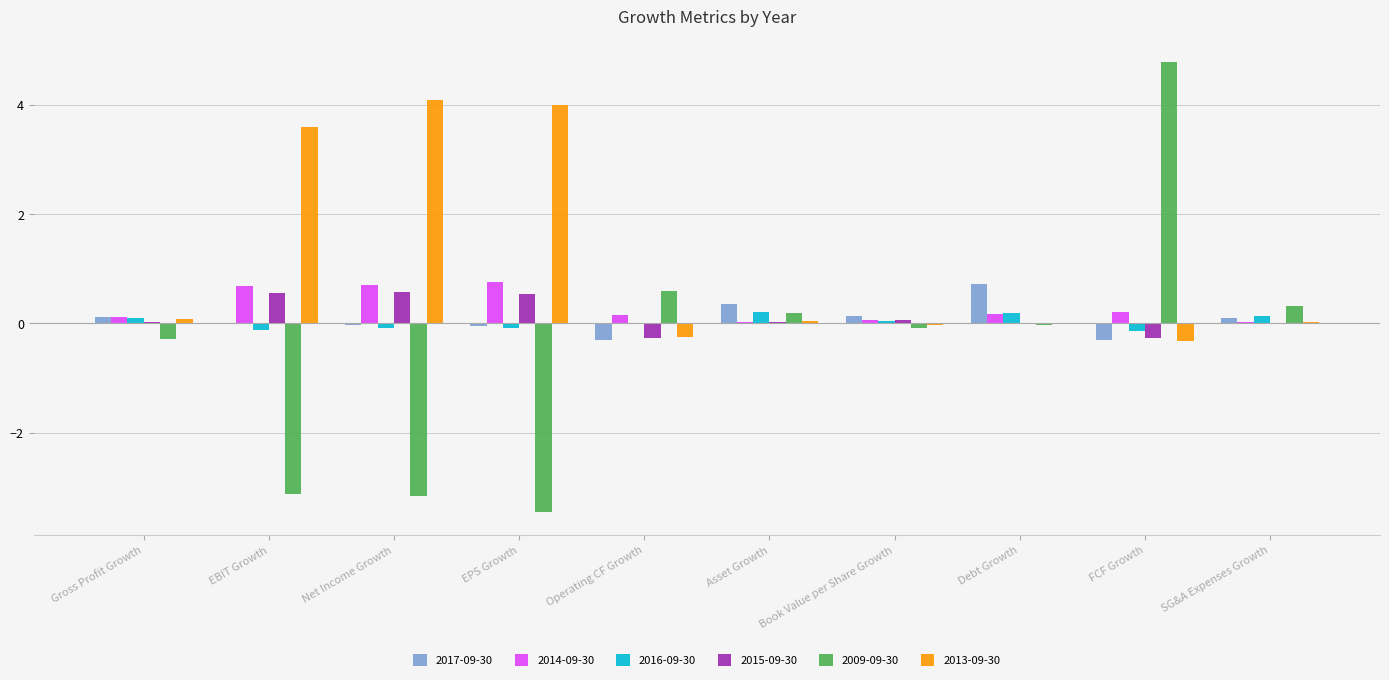

The value of 2014-09-30 at SG&A Expenses Growth is 0.0. True or false?

True